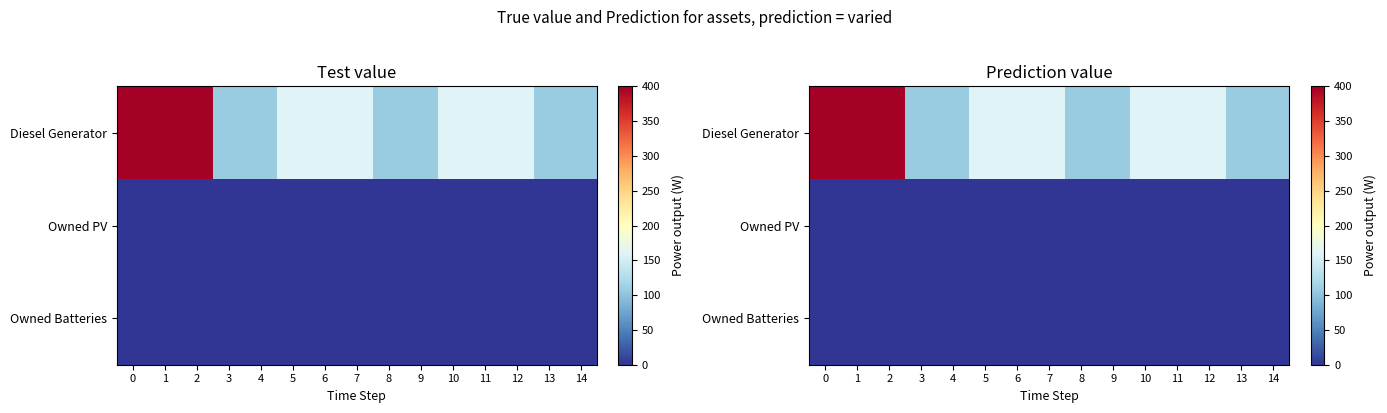

Between 5 and 9, which is larger?

5